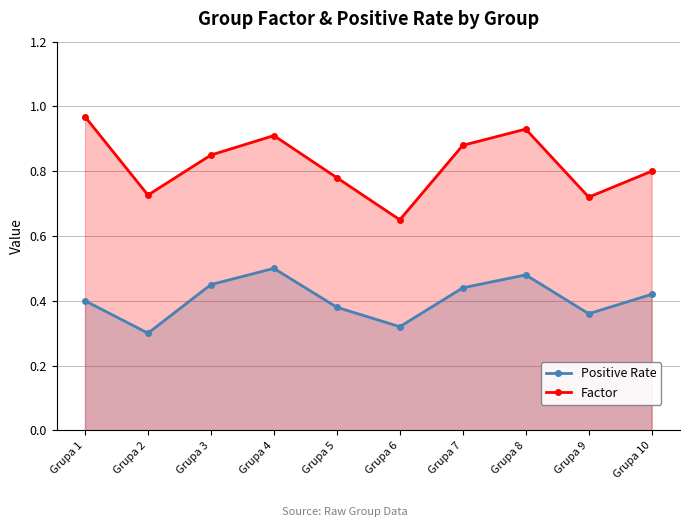

Rank the series by their average value, from lowest to highest.

Positive Rate, Factor